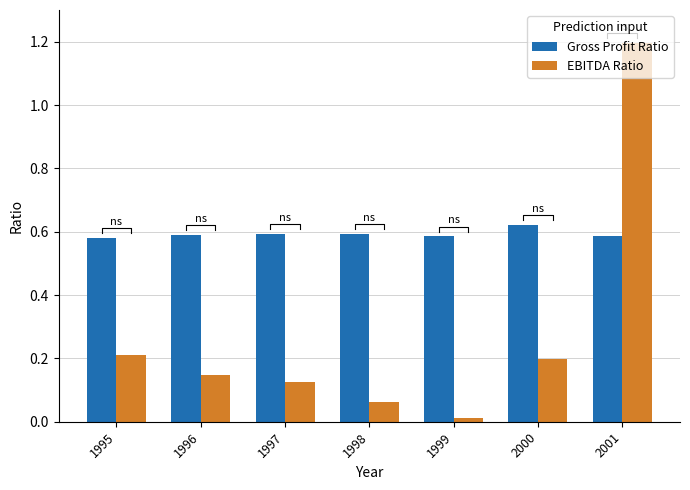

At how many categories does at least one series exceed 0?

7